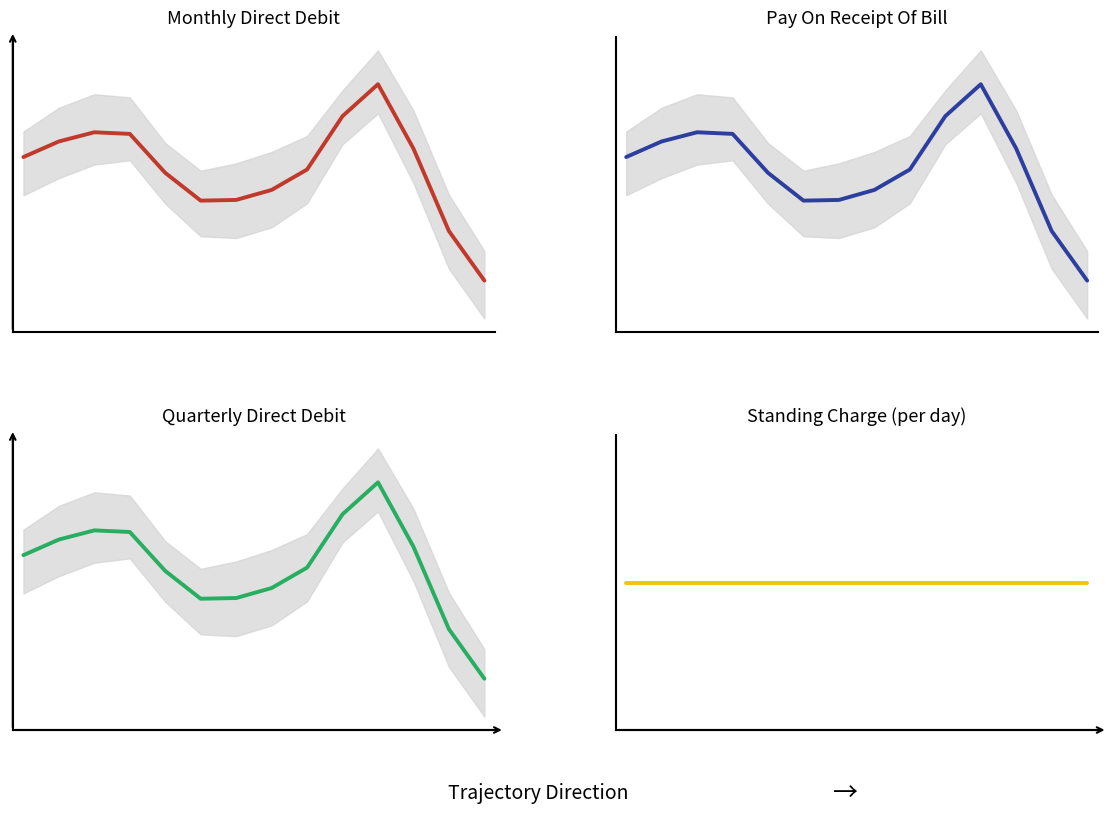

Is the value of Quarterly Direct Debit at 0 greater than the value of Pay On Receipt Of Bill at 11?

No